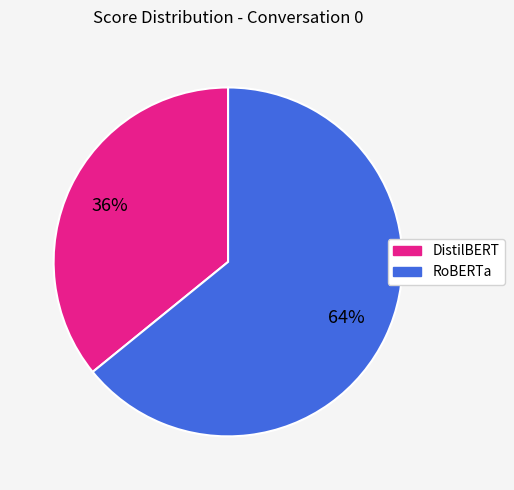

Is there any slice that represents more than half of the pie?

Yes